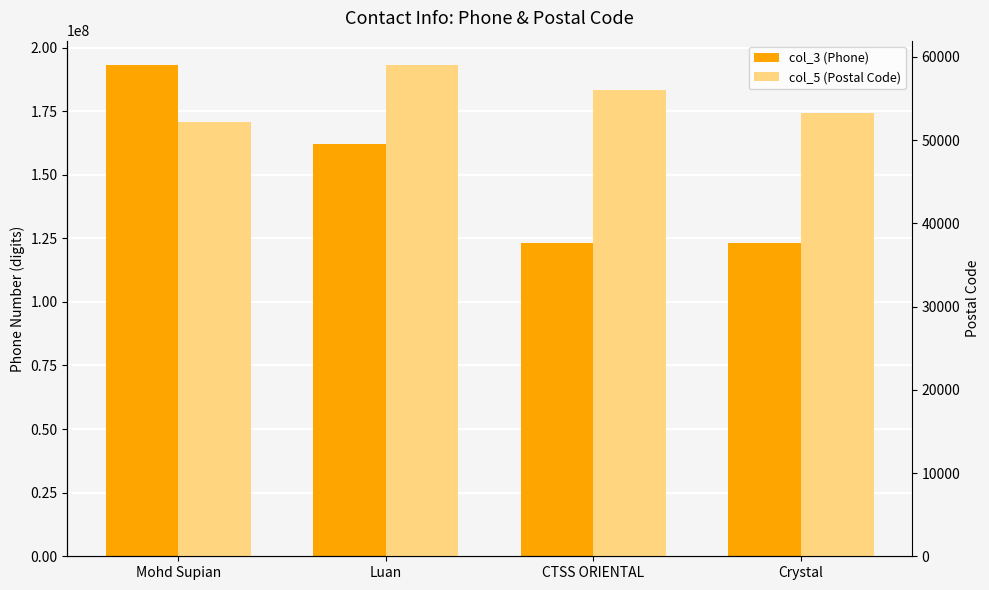

What is the difference between the col_5 (Postal Code) values at Crystal and Luan?

5700